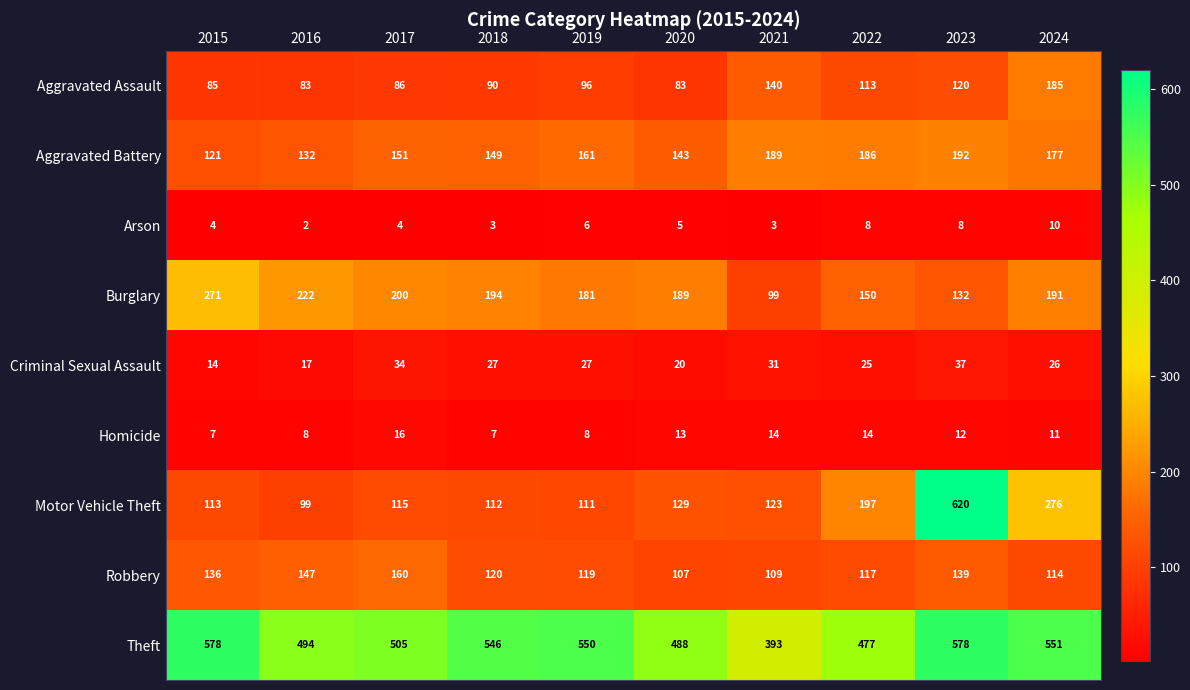

Which series has the largest total across all categories?

Theft